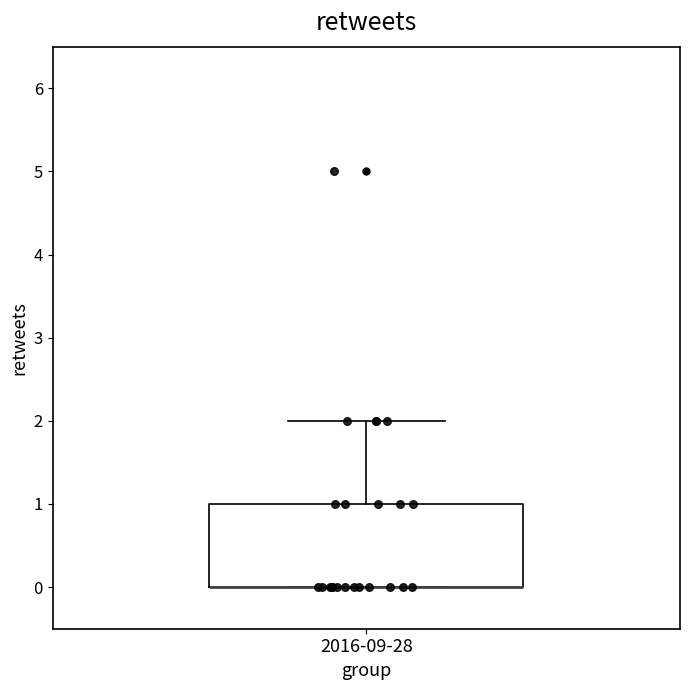

Transcribe this box plot: give where the median line is, the range the box spans, and where the two whiskers end, as read against the y-axis. The values are not printed on the chart, so give them approximately, as read against the axis.

median 0 (drawn on the box's lower edge), box 0 to 1, whiskers 0 to 2